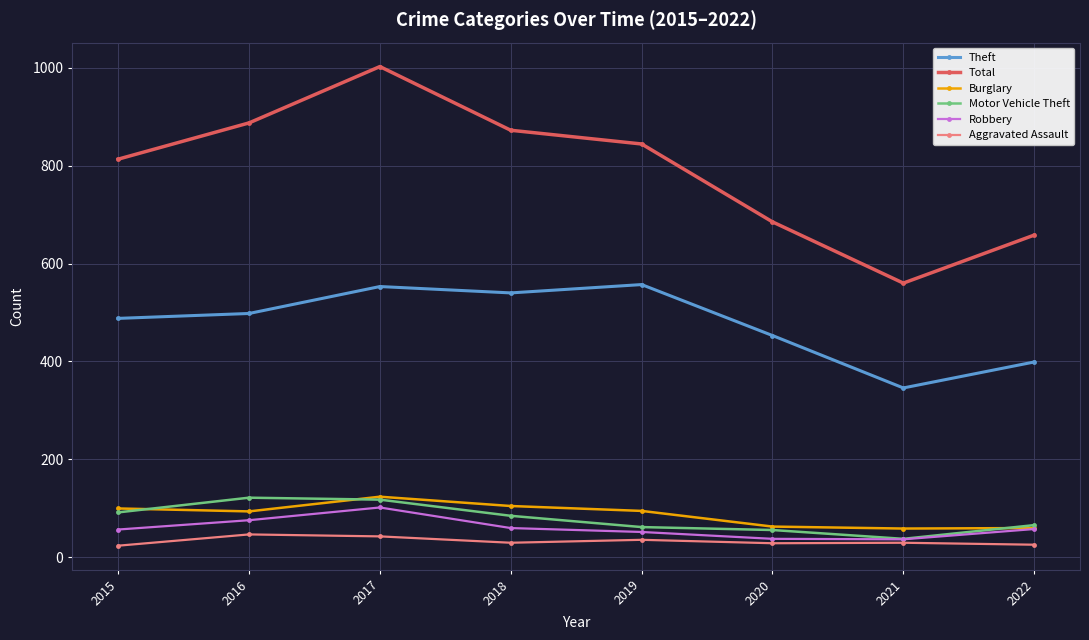

True or false: Total and Aggravated Assault cross at least once.

False